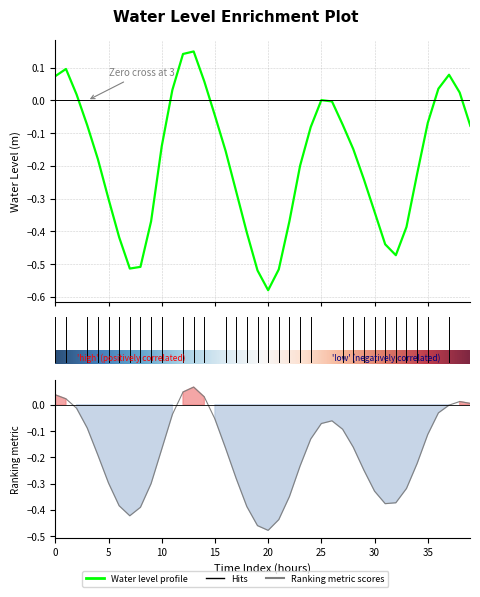

Is this an area chart (filled region under the line)?

No